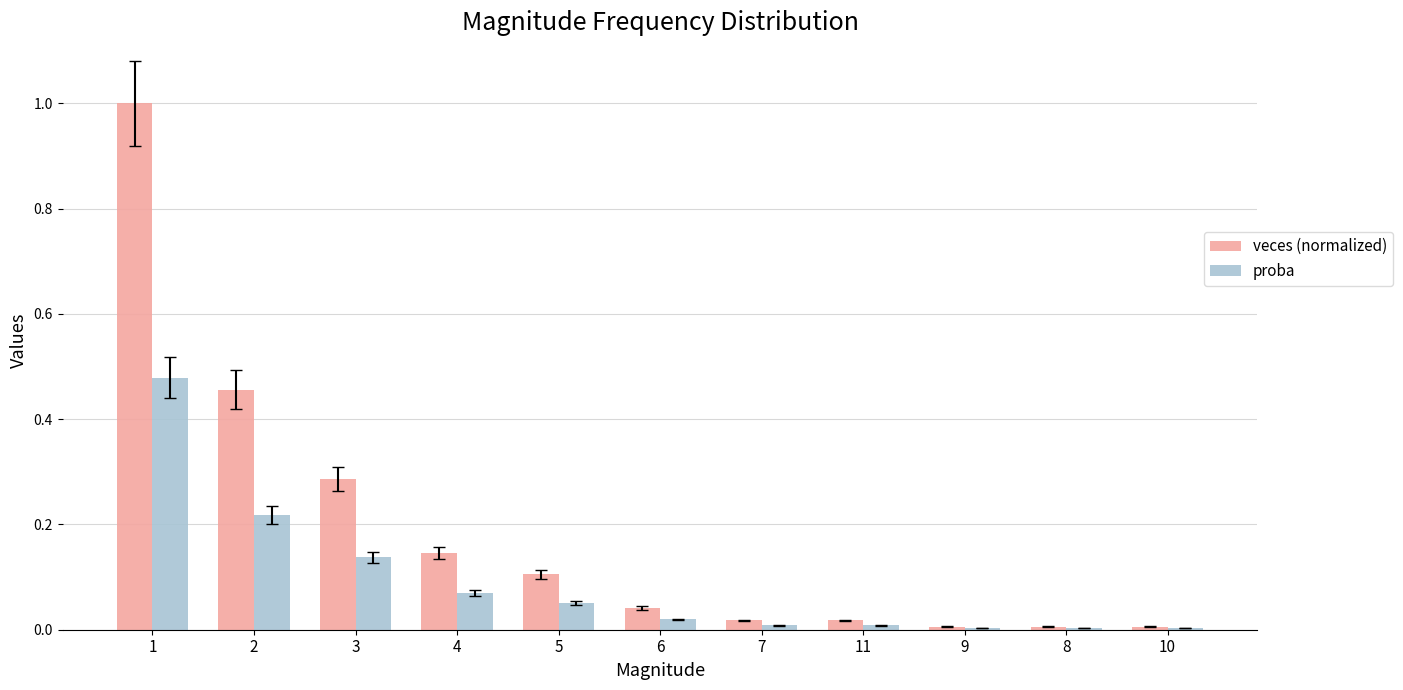

What is the sum of all proba values?

1.0